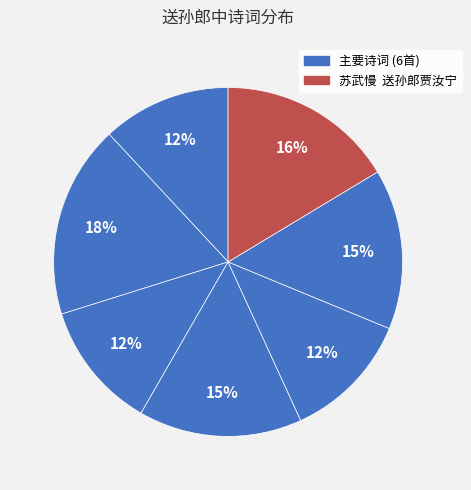

Count the number of slices in the pie.

7